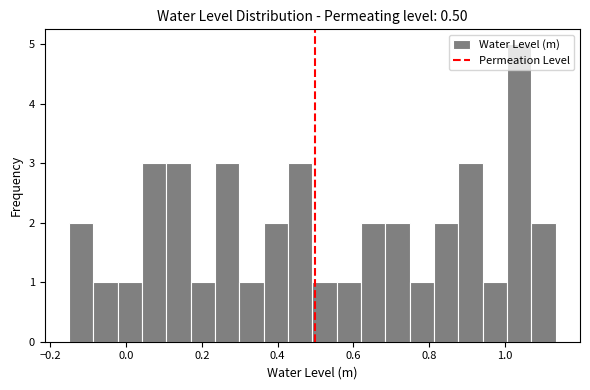

Around what value on the x-axis is the tallest bar? Give the approximate position of its centre, as read against the axis.

1.04